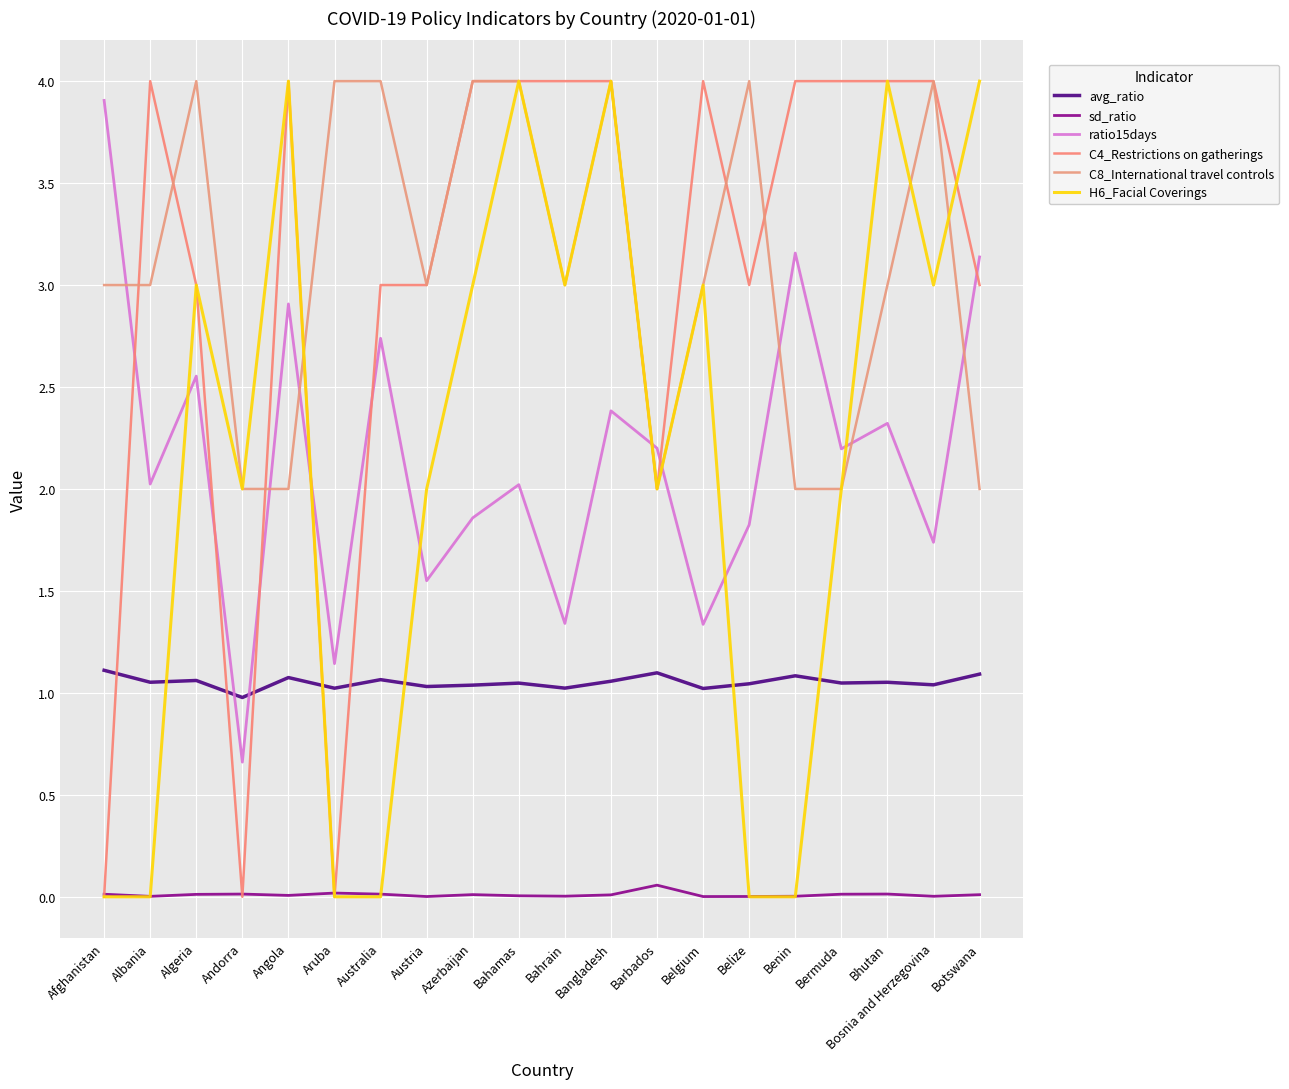

How many lines are shown in the chart?

6